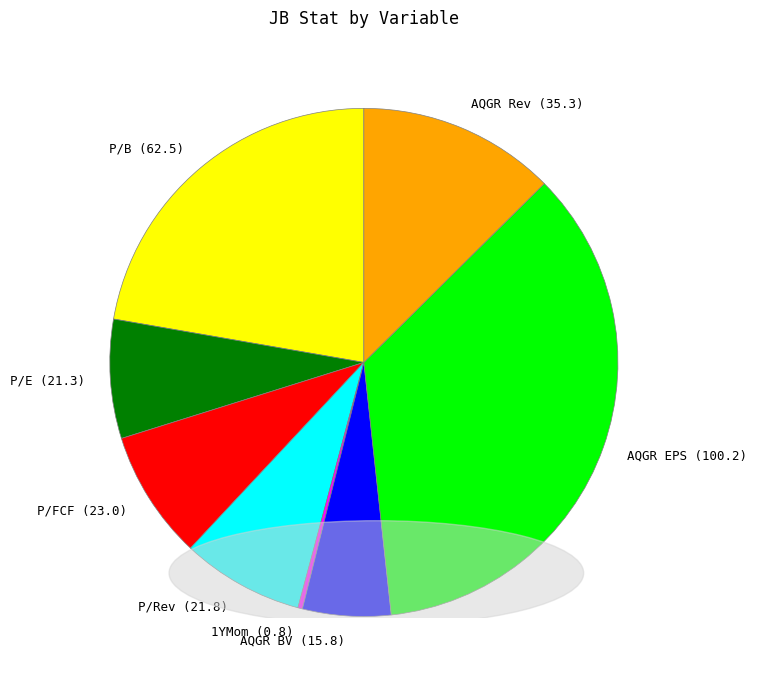

Which has a higher value, AQGR Rev or 1YMom?

AQGR Rev